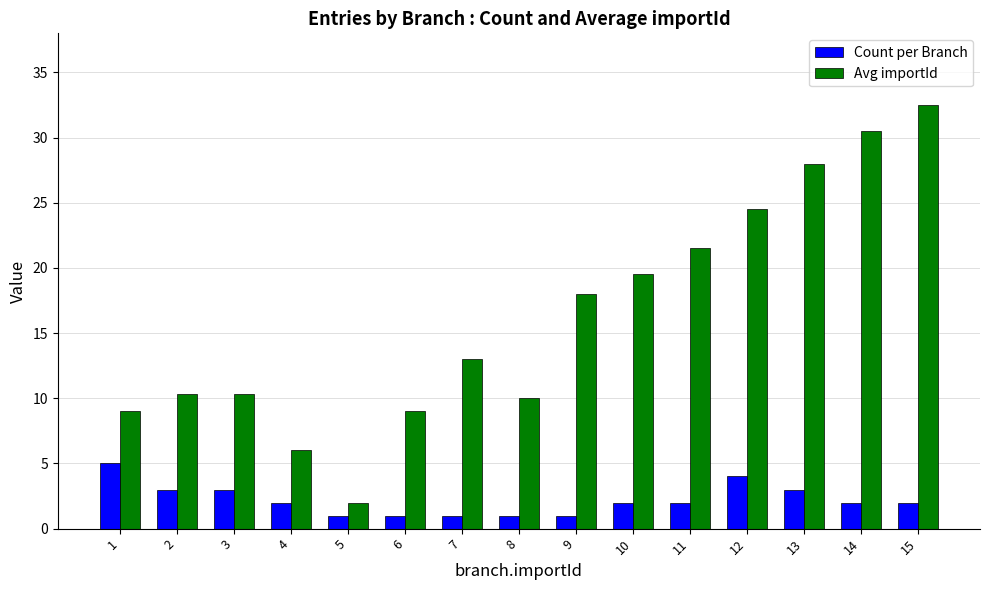

What is the average value of the Avg importId series?

16.3